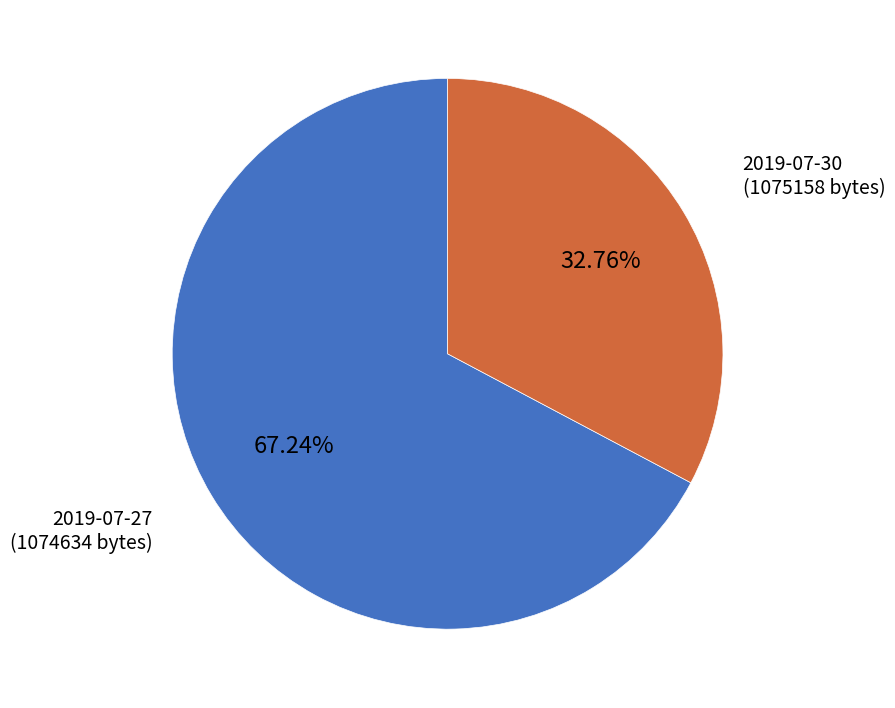

Is there a majority slice in this chart?

Yes